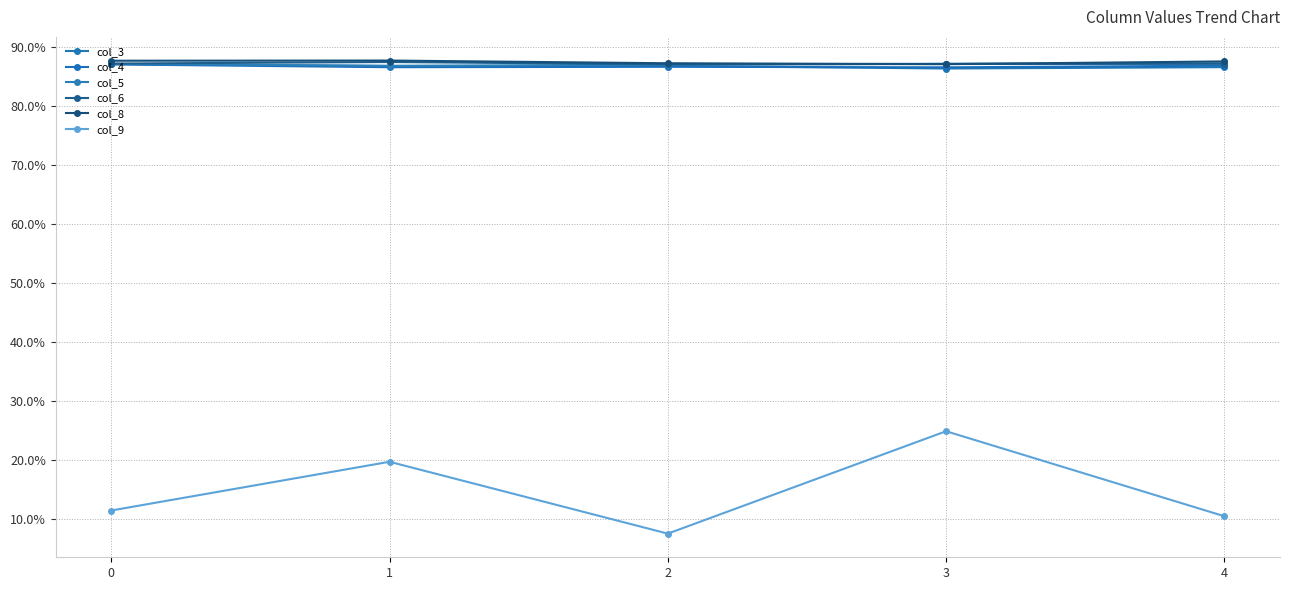

What are all the series names shown in the legend?

col_3, col_4, col_5, col_6, col_8, col_9